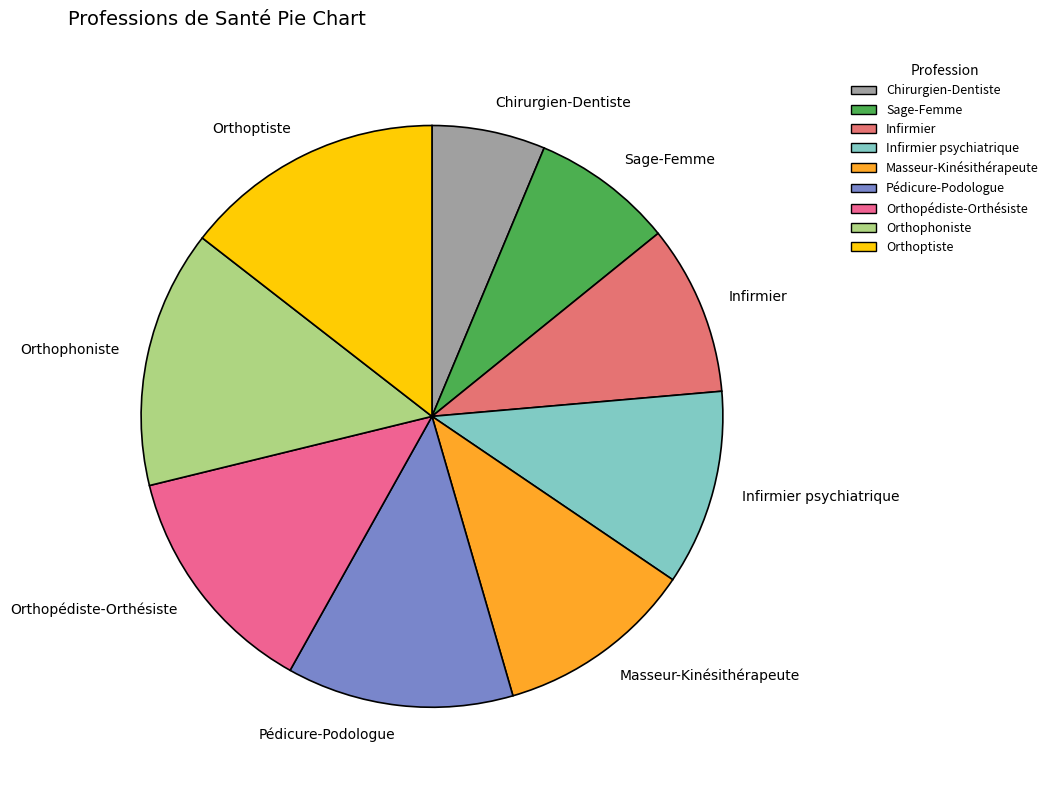

Count the number of slices in the pie.

9